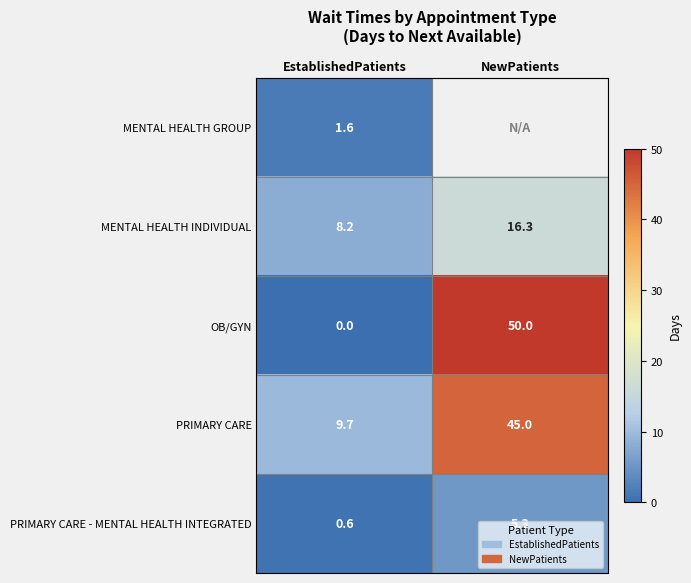

The value of MENTAL HEALTH INDIVIDUAL at NewPatients is 16.3. True or false?

True